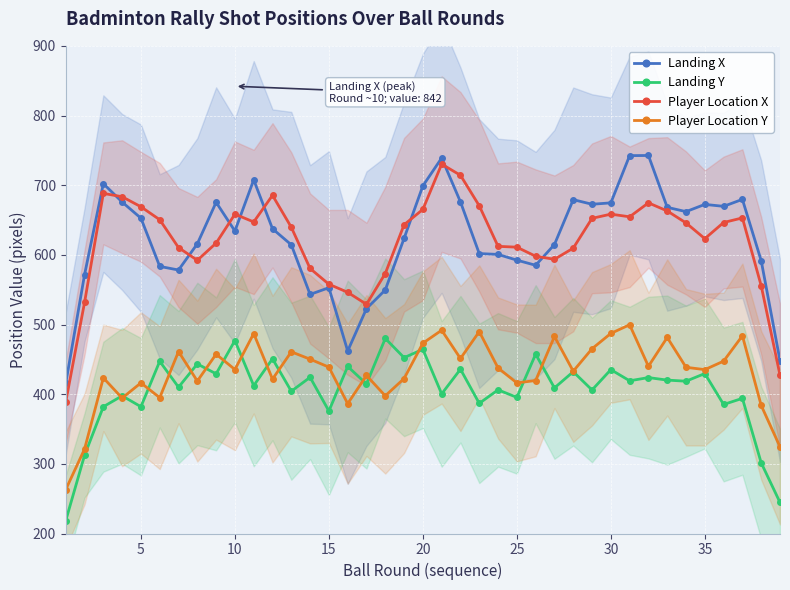

At which label is Landing Y closest to 349?

15